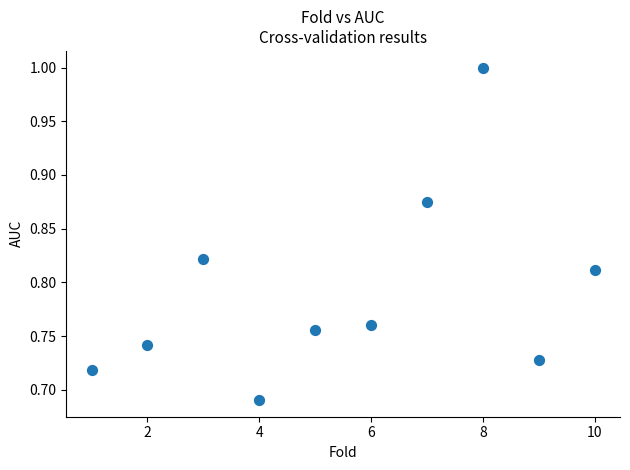

What is the range of X values (max minus min)?

9.0